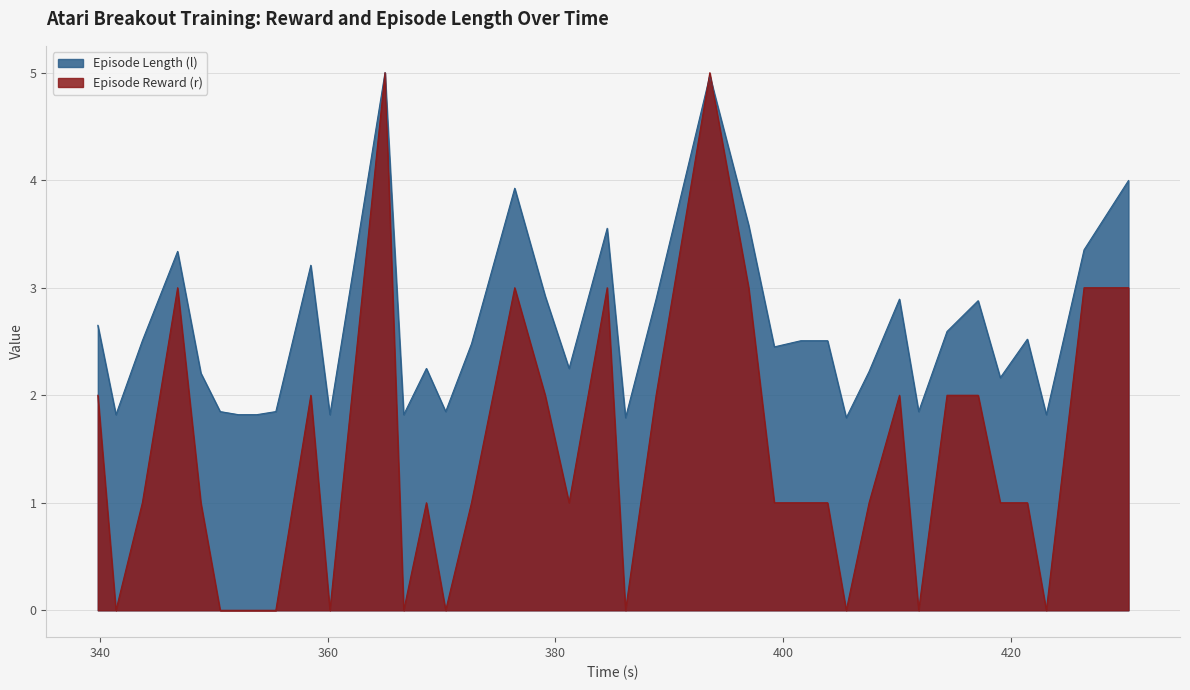

Which series has the largest range (max minus min)?

Episode Reward (r)